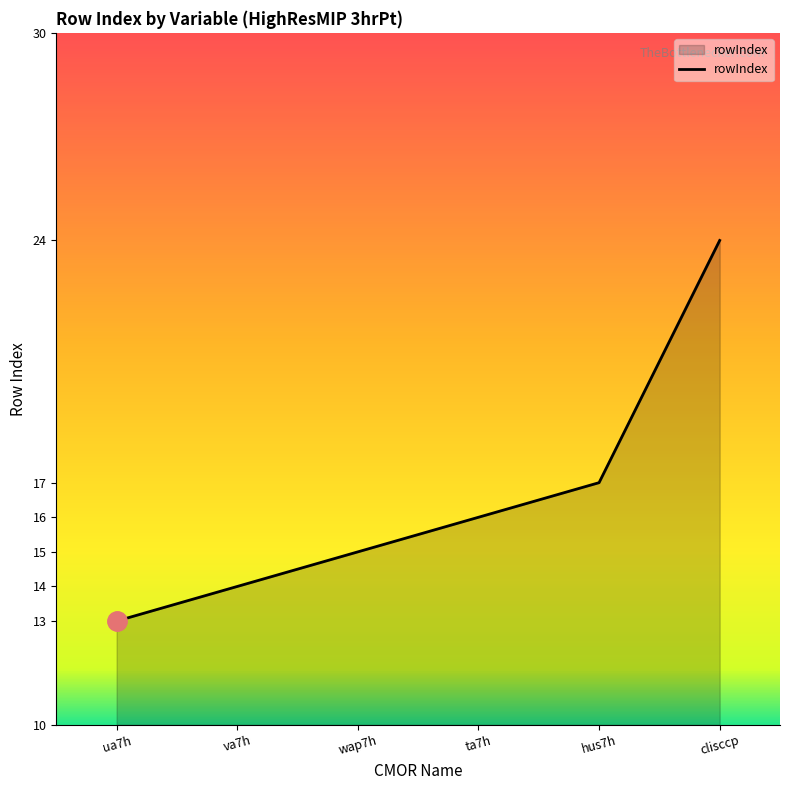

What position from the right is clisccp?

1